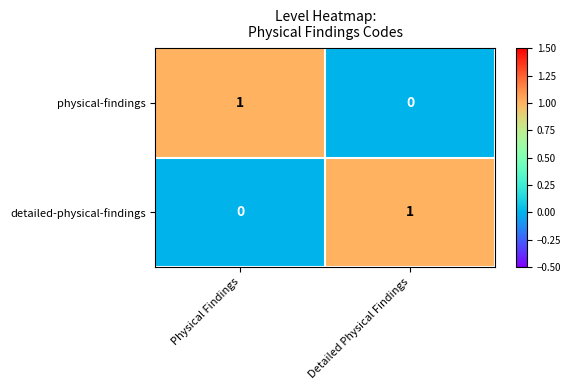

Reading right to left, what are all the values shown in this chart?

physical-findings: Detailed Physical Findings=0	Physical Findings=1
detailed-physical-findings: Detailed Physical Findings=1	Physical Findings=0